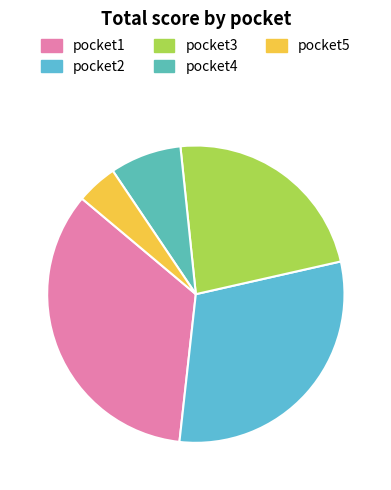

What is the change in value from pocket3 to pocket5?

-5.6